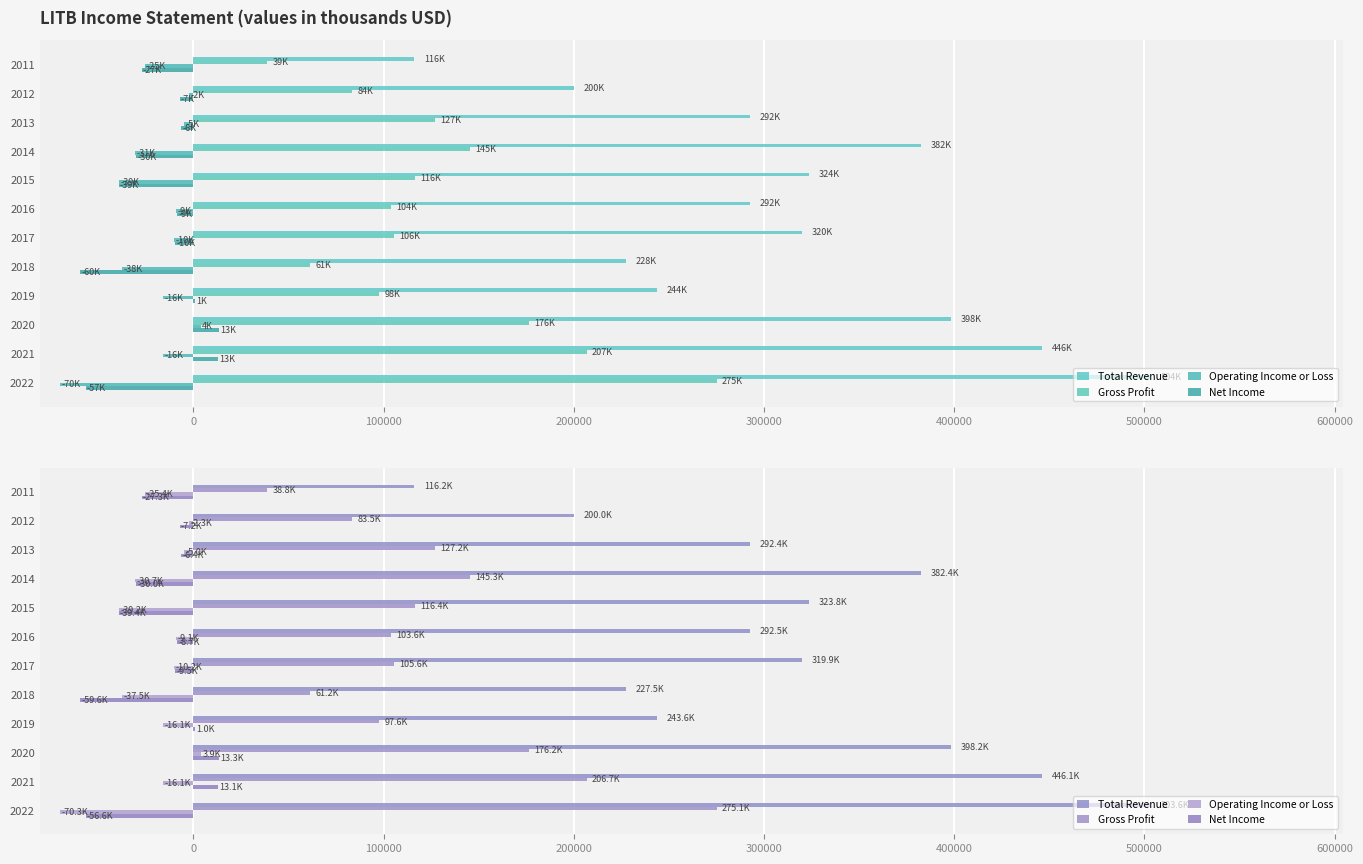

How many categories are shown in the chart?

12